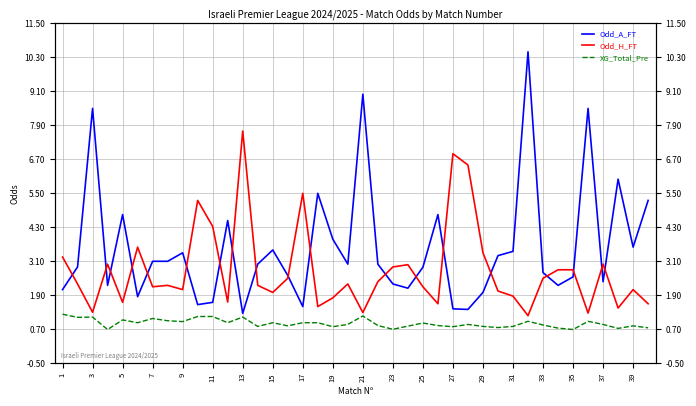

How many series are shown in this chart?

3